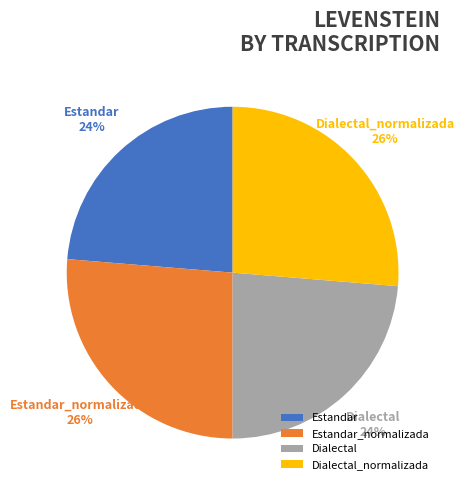

Does any single category account for the majority?

No